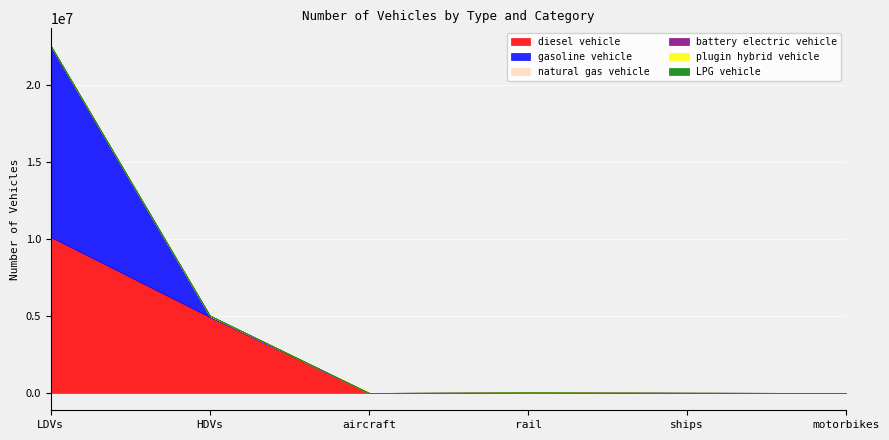

What is the average value of the gasoline vehicle series?

2074037.7